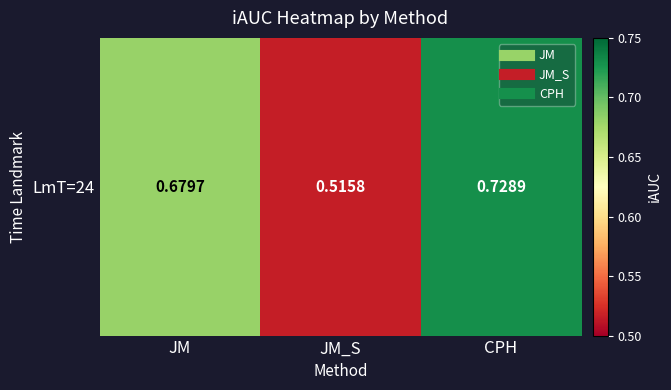

The chart shows a value of 1.2 at CPH. True or false?

False